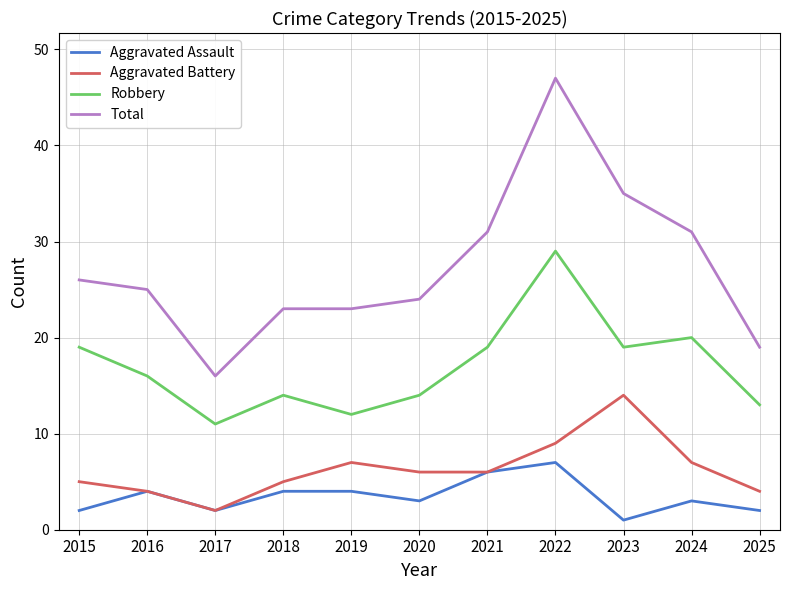

Reading right to left, extract all data points from this chart.

Aggravated Assault: 2025=2	2024=3	2023=1	2022=7	2021=6	2020=3	2019=4	2018=4	2017=2	2016=4	2015=2
Aggravated Battery: 2025=4	2024=7	2023=14	2022=9	2021=6	2020=6	2019=7	2018=5	2017=2	2016=4	2015=5
Robbery: 2025=13	2024=20	2023=19	2022=29	2021=19	2020=14	2019=12	2018=14	2017=11	2016=16	2015=19
Total: 2025=19	2024=31	2023=35	2022=47	2021=31	2020=24	2019=23	2018=23	2017=16	2016=25	2015=26